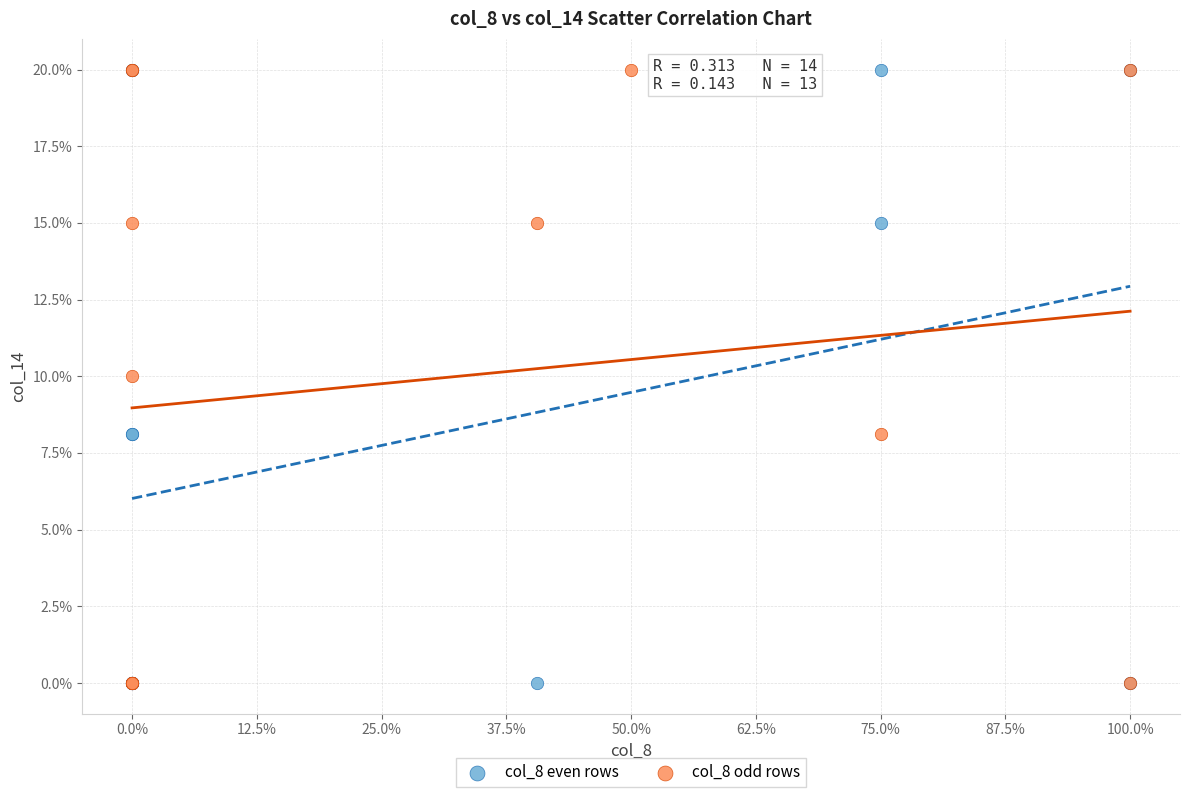

What are all the series names shown in the legend?

col_8 even rows, col_8 odd rows